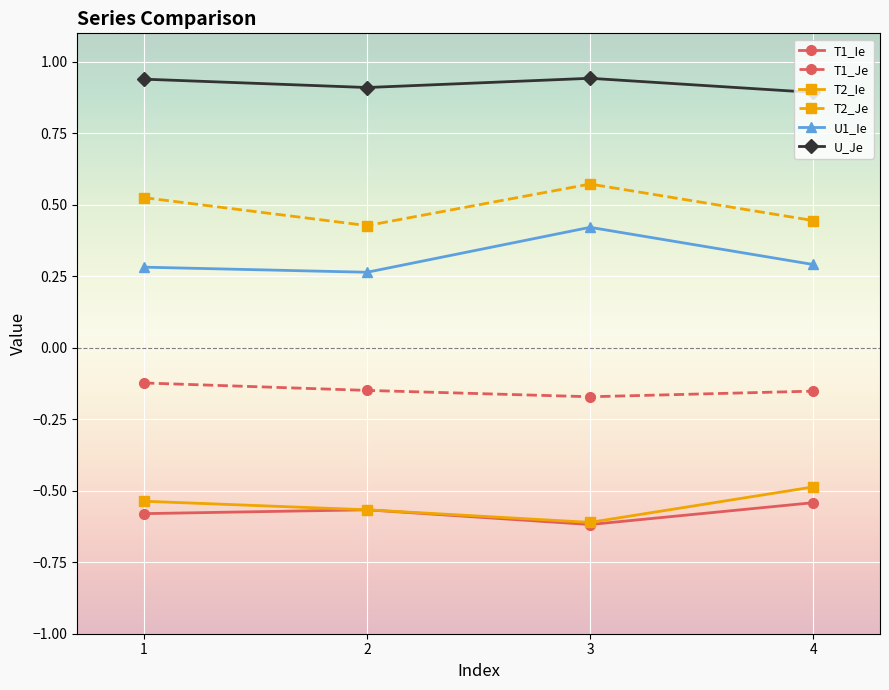

Where is the first local minimum for T2_Je?

2